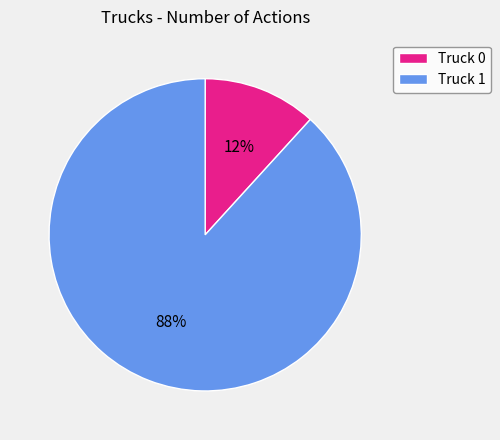

Which has a higher value, Truck 1 or Truck 0?

Truck 1